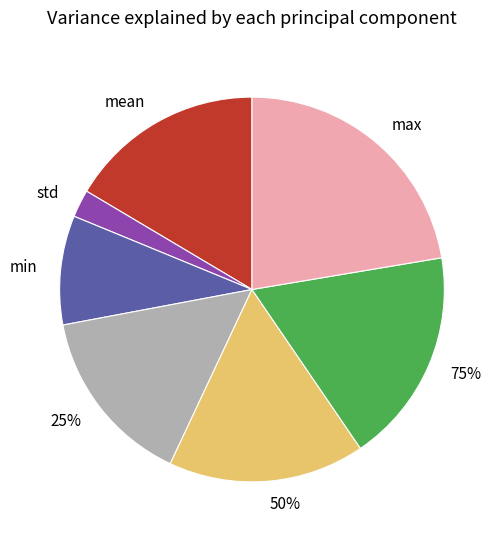

What is the ratio of the value at mean to the value at 75%?

0.9